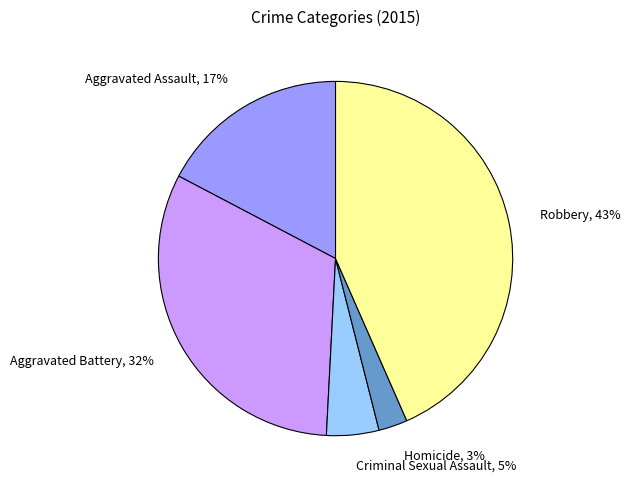

Which has a higher value, Aggravated Battery or Homicide?

Aggravated Battery